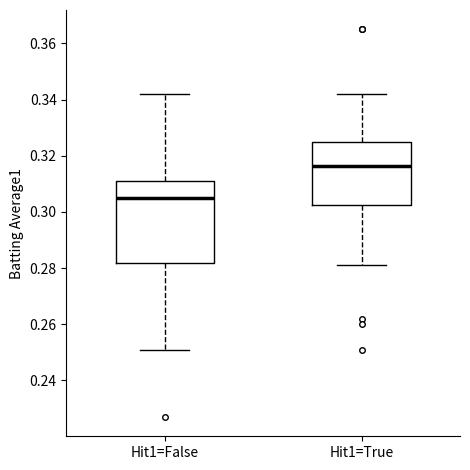

Which box is the tallest, from its lower edge to its upper edge?

Hit1=False